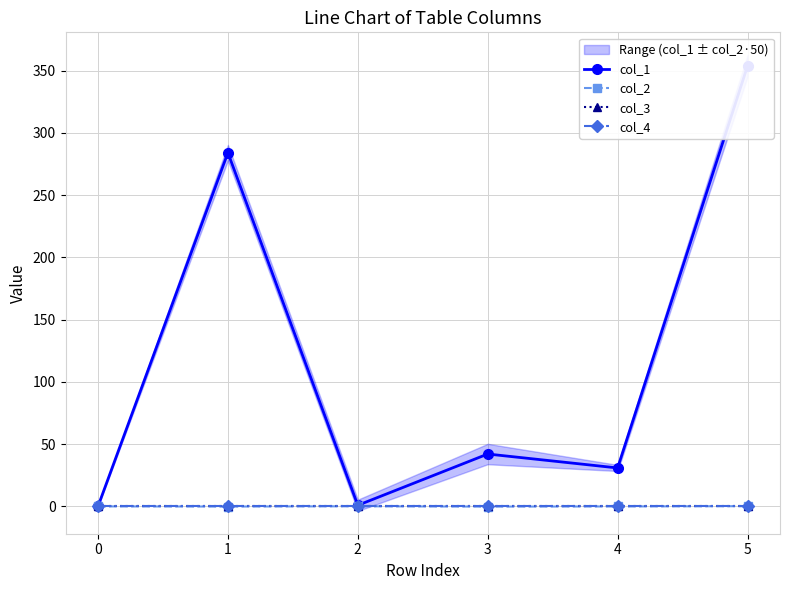

Read the col_2 value at 2.

0.1